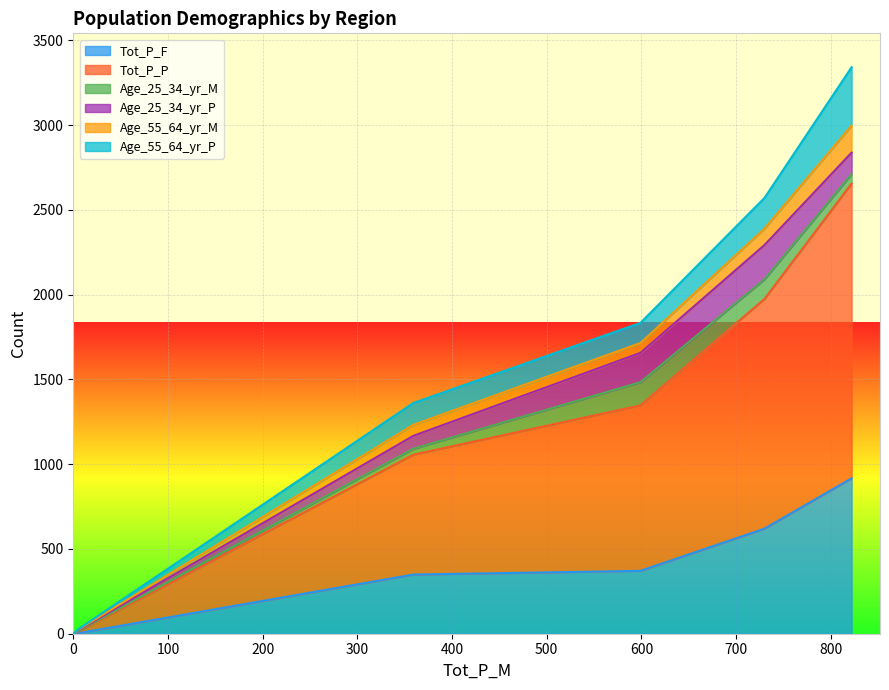

Does the chart display data point markers on the line(s)?

No